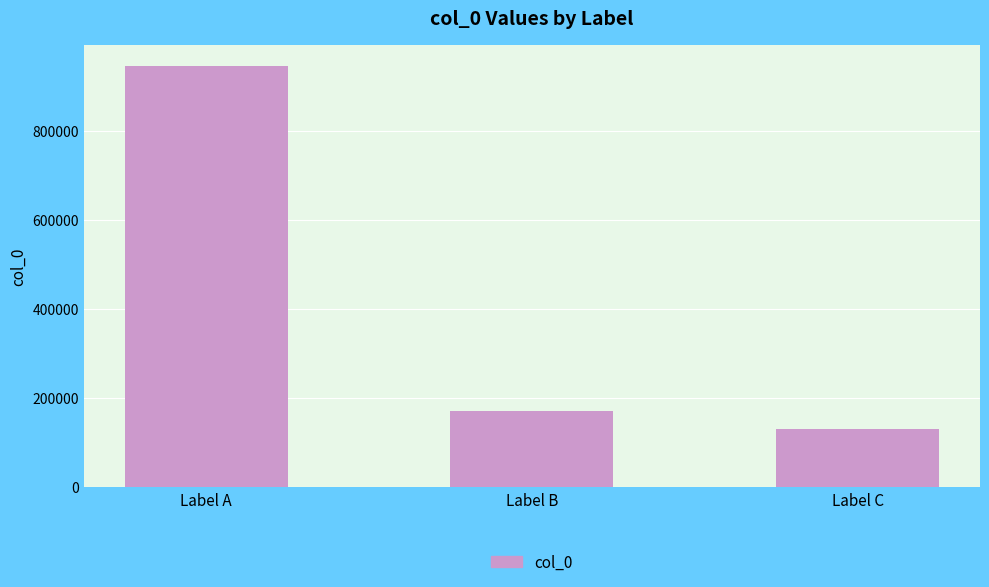

Reading right to left, list all the values displayed in this chart.

Label C=131399	Label B=171805	Label A=944951